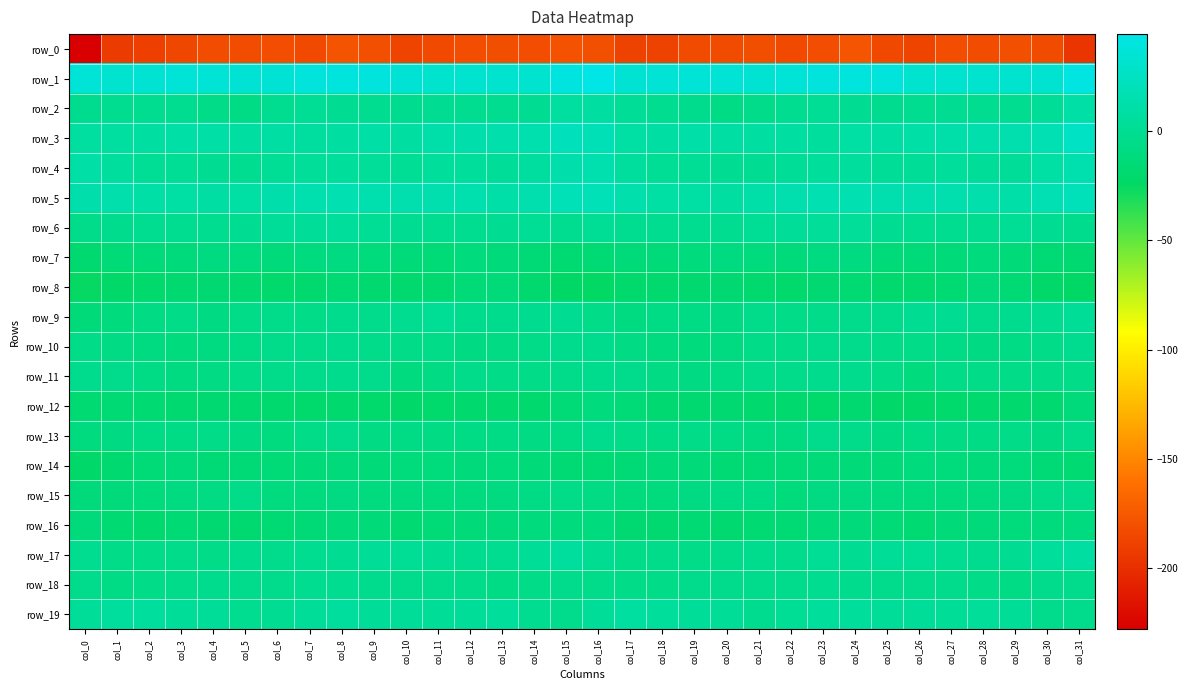

Reading left to right, what are all the values shown in this chart?

row_0: col_0=-227.9	col_1=-192.6	col_2=-189.7	col_3=-185.1	col_4=-182.5	col_5=-182.2	col_6=-182.1	col_7=-183.8	col_8=-178.1	col_9=-180.9	col_10=-187.9	col_11=-183.4	col_12=-181.7	col_13=-181.2	col_14=-182.0	col_15=-178.8	col_16=-180.1	col_17=-188.4	col_18=-188.5	col_19=-183.0	col_20=-183.0	col_21=-181.2	col_22=-183.6	col_23=-182.1	col_24=-177.2	col_25=-184.6	col_26=-187.4	col_27=-181.7	col_28=-182.2	col_29=-180.6	col_30=-182.9	col_31=-195.9
row_1: col_0=36.8	col_1=31.7	col_2=33.8	col_3=36.5	col_4=36.1	col_5=34.9	col_6=35.2	col_7=39.0	col_8=40.3	col_9=39.7	col_10=34.8	col_11=31.3	col_12=31.9	col_13=32.1	col_14=32.3	col_15=40.7	col_16=44.3	col_17=34.4	col_18=35.3	col_19=36.8	col_20=35.5	col_21=34.6	col_22=36.4	col_23=39.8	col_24=40.3	col_25=38.7	col_26=32.0	col_27=32.0	col_28=31.7	col_29=32.3	col_30=33.4	col_31=42.6
row_2: col_0=-1.8	col_1=-0.8	col_2=-0.7	col_3=-1.1	col_4=-5.7	col_5=-6.4	col_6=-1.4	col_7=0.8	col_8=0.5	col_9=-1.1	col_10=-1.8	col_11=-0.2	col_12=-0.9	col_13=-1.1	col_14=0.3	col_15=7.2	col_16=8.4	col_17=1.9	col_18=-0.7	col_19=-2.3	col_20=-7.1	col_21=-4.5	col_22=-0.5	col_23=0.9	col_24=0.0	col_25=-1.8	col_26=-1.2	col_27=-0.3	col_28=-1.3	col_29=-0.6	col_30=2.0	col_31=9.8
row_3: col_0=7.1	col_1=7.5	col_2=8.0	col_3=10.6	col_4=9.7	col_5=8.0	col_6=9.1	col_7=6.8	col_8=7.9	col_9=10.0	col_10=8.5	col_11=12.3	col_12=13.2	col_13=13.9	col_14=15.2	col_15=21.6	col_16=19.2	col_17=9.7	col_18=9.0	col_19=10.9	col_20=8.7	col_21=8.5	col_22=8.0	col_23=6.4	col_24=9.4	col_25=9.0	col_26=10.1	col_27=12.6	col_28=13.5	col_29=14.2	col_30=16.9	col_31=26.2
row_4: col_0=10.4	col_1=6.4	col_2=1.0	col_3=1.5	col_4=0.0	col_5=-0.7	col_6=1.5	col_7=4.0	col_8=5.4	col_9=4.3	col_10=1.3	col_11=4.8	col_12=4.6	col_13=2.9	col_14=7.0	col_15=13.4	col_16=15.0	col_17=5.5	col_18=0.9	col_19=0.9	col_20=-0.3	col_21=-0.1	col_22=2.2	col_23=4.6	col_24=5.8	col_25=2.7	col_26=2.1	col_27=5.3	col_28=3.7	col_29=3.8	col_30=9.6	col_31=15.0
row_5: col_0=13.2	col_1=13.8	col_2=10.0	col_3=9.3	col_4=8.7	col_5=9.4	col_6=13.3	col_7=15.2	col_8=16.0	col_9=15.0	col_10=14.0	col_11=14.4	col_12=14.6	col_13=11.5	col_14=14.3	col_15=20.0	col_16=19.9	col_17=13.7	col_18=9.2	col_19=9.4	col_20=8.3	col_21=11.2	col_22=14.0	col_23=15.6	col_24=15.9	col_25=14.3	col_26=14.0	col_27=14.5	col_28=13.9	col_29=11.2	col_30=17.4	col_31=20.9
row_6: col_0=-4.6	col_1=-2.2	col_2=-0.9	col_3=-1.0	col_4=-0.6	col_5=-0.1	col_6=3.0	col_7=3.6	col_8=5.1	col_9=1.2	col_10=-0.1	col_11=-1.1	col_12=-0.7	col_13=-0.1	col_14=0.7	col_15=-1.1	col_16=0.7	col_17=-0.9	col_18=-0.6	col_19=-0.8	col_20=-0.8	col_21=1.4	col_22=3.1	col_23=4.2	col_24=4.1	col_25=0.2	col_26=-0.5	col_27=-0.9	col_28=-0.6	col_29=0.8	col_30=-0.2	col_31=-2.7
row_7: col_0=-18.1	col_1=-14.6	col_2=-13.9	col_3=-12.5	col_4=-9.1	col_5=-10.4	col_6=-12.5	col_7=-10.1	col_8=-8.8	col_9=-11.9	col_10=-13.6	col_11=-14.7	col_12=-11.5	col_13=-12.1	col_14=-14.9	col_15=-17.3	col_16=-15.6	col_17=-13.6	col_18=-13.5	col_19=-11.2	col_20=-8.8	col_21=-11.4	col_22=-12.2	col_23=-9.3	col_24=-9.3	col_25=-13.3	col_26=-14.1	col_27=-14.0	col_28=-10.6	col_29=-13.3	col_30=-15.6	col_31=-17.7
row_8: col_0=-25.9	col_1=-22.7	col_2=-20.1	col_3=-19.0	col_4=-17.8	col_5=-18.4	col_6=-20.3	col_7=-19.2	col_8=-16.3	col_9=-18.2	col_10=-19.5	col_11=-18.3	col_12=-14.6	col_13=-13.3	col_14=-20.0	col_15=-23.6	col_16=-24.4	col_17=-20.8	col_18=-19.5	col_19=-18.5	col_20=-17.4	col_21=-19.2	col_22=-20.7	col_23=-17.9	col_24=-16.4	col_25=-19.2	col_26=-19.2	col_27=-17.3	col_28=-13.0	col_29=-15.4	col_30=-22.0	col_31=-24.3
row_9: col_0=-13.9	col_1=-10.6	col_2=-7.6	col_3=-6.1	col_4=-8.0	col_5=-6.0	col_6=-4.2	col_7=-5.8	col_8=-2.7	col_9=-3.6	col_10=-1.4	col_11=1.4	col_12=-2.6	col_13=-2.4	col_14=-1.5	col_15=-0.2	col_16=-5.9	col_17=-8.6	col_18=-6.7	col_19=-6.8	col_20=-7.9	col_21=-4.5	col_22=-5.8	col_23=-4.2	col_24=-3.1	col_25=-3.1	col_26=0.1	col_27=0.4	col_28=-3.5	col_29=-1.5	col_30=-1.0	col_31=1.8
row_10: col_0=-5.9	col_1=-7.7	col_2=-9.3	col_3=-10.5	col_4=-9.4	col_5=-6.6	col_6=-4.6	col_7=-4.3	col_8=-3.0	col_9=-4.4	col_10=-5.5	col_11=-6.2	col_12=-8.2	col_13=-7.4	col_14=-6.0	col_15=-2.8	col_16=-2.6	col_17=-7.4	col_18=-9.7	col_19=-10.7	col_20=-8.5	col_21=-5.3	col_22=-5.2	col_23=-3.3	col_24=-3.2	col_25=-5.4	col_26=-5.7	col_27=-7.2	col_28=-7.9	col_29=-6.9	col_30=-5.2	col_31=-1.6
row_11: col_0=-3.0	col_1=-4.0	col_2=-6.5	col_3=-8.6	col_4=-7.4	col_5=-5.3	col_6=-5.0	col_7=-3.2	col_8=-3.0	col_9=-4.0	col_10=-9.6	col_11=-7.7	col_12=-5.0	col_13=-5.9	col_14=-5.3	col_15=-5.1	col_16=-3.0	col_17=-3.7	col_18=-7.6	col_19=-8.3	col_20=-7.0	col_21=-4.8	col_22=-4.7	col_23=-2.7	col_24=-3.0	col_25=-5.7	col_26=-10.6	col_27=-5.9	col_28=-5.4	col_29=-5.4	col_30=-5.7	col_31=-5.4
row_12: col_0=-17.3	col_1=-16.1	col_2=-16.6	col_3=-18.2	col_4=-17.9	col_5=-18.4	col_6=-20.0	col_7=-20.2	col_8=-19.2	col_9=-20.3	col_10=-22.2	col_11=-20.9	col_12=-19.7	col_13=-19.9	col_14=-19.3	col_15=-14.2	col_16=-10.9	col_17=-14.7	col_18=-17.4	col_19=-18.1	col_20=-17.8	col_21=-19.1	col_22=-19.9	col_23=-20.5	col_24=-18.7	col_25=-21.8	col_26=-21.7	col_27=-20.4	col_28=-19.9	col_29=-19.5	col_30=-18.5	col_31=-12.3
row_13: col_0=-9.6	col_1=-7.9	col_2=-6.5	col_3=-6.6	col_4=-5.8	col_5=-7.9	col_6=-9.9	col_7=-5.6	col_8=-3.3	col_9=-7.7	col_10=-6.7	col_11=-7.5	col_12=-7.1	col_13=-6.4	col_14=-7.4	col_15=-6.3	col_16=-2.4	col_17=-5.5	col_18=-6.9	col_19=-5.8	col_20=-6.4	col_21=-8.9	col_22=-9.4	col_23=-3.4	col_24=-5.0	col_25=-8.1	col_26=-6.5	col_27=-7.4	col_28=-7.1	col_29=-6.2	col_30=-8.2	col_31=-5.1
row_14: col_0=-21.6	col_1=-18.3	col_2=-14.6	col_3=-13.0	col_4=-15.2	col_5=-15.3	col_6=-14.4	col_7=-14.0	col_8=-12.8	col_9=-14.1	col_10=-11.7	col_11=-11.7	col_12=-13.0	col_13=-11.9	col_14=-13.8	col_15=-16.1	col_16=-15.6	col_17=-15.2	col_18=-13.6	col_19=-13.7	col_20=-15.5	col_21=-15.0	col_22=-14.6	col_23=-13.2	col_24=-13.2	col_25=-13.6	col_26=-11.4	col_27=-12.0	col_28=-13.0	col_29=-11.9	col_30=-15.2	col_31=-16.5
row_15: col_0=-12.1	col_1=-12.2	col_2=-11.6	col_3=-8.4	col_4=-7.6	col_5=-5.5	col_6=-10.3	col_7=-10.0	col_8=-8.3	col_9=-9.5	col_10=-10.0	col_11=-10.9	col_12=-10.2	col_13=-8.6	col_14=-7.0	col_15=-5.6	col_16=-7.6	col_17=-10.7	col_18=-10.6	col_19=-8.0	col_20=-6.8	col_21=-6.8	col_22=-12.0	col_23=-8.3	col_24=-8.7	col_25=-9.6	col_26=-10.5	col_27=-10.9	col_28=-9.7	col_29=-8.3	col_30=-5.6	col_31=-4.1
row_16: col_0=-12.4	col_1=-17.2	col_2=-19.9	col_3=-15.4	col_4=-17.7	col_5=-18.2	col_6=-15.5	col_7=-15.0	col_8=-13.4	col_9=-13.5	col_10=-16.6	col_11=-14.5	col_12=-13.2	col_13=-12.3	col_14=-11.5	col_15=-10.6	col_16=-10.9	col_17=-17.7	col_18=-18.4	col_19=-15.3	col_20=-18.9	col_21=-16.9	col_22=-15.9	col_23=-14.2	col_24=-13.1	col_25=-14.6	col_26=-16.6	col_27=-13.6	col_28=-13.0	col_29=-11.9	col_30=-11.0	col_31=-10.3
row_17: col_0=-0.6	col_1=-5.7	col_2=-6.0	col_3=-4.8	col_4=-6.1	col_5=-2.4	col_6=-3.5	col_7=-0.5	col_8=0.6	col_9=2.0	col_10=1.0	col_11=0.2	col_12=-1.8	col_13=-0.7	col_14=2.8	col_15=5.5	col_16=0.3	col_17=-6.1	col_18=-4.6	col_19=-6.1	col_20=-4.5	col_21=-2.5	col_22=-3.6	col_23=0.9	col_24=0.6	col_25=2.0	col_26=0.7	col_27=-0.6	col_28=-1.8	col_29=0.3	col_30=4.6	col_31=8.6
row_18: col_0=-3.6	col_1=-6.3	col_2=-6.0	col_3=-4.6	col_4=-3.0	col_5=-3.7	col_6=-4.1	col_7=-1.4	col_8=-1.4	col_9=-2.8	col_10=-3.5	col_11=-3.5	col_12=-4.6	col_13=-6.7	col_14=-5.6	col_15=-3.5	col_16=-4.8	col_17=-5.9	col_18=-5.7	col_19=-3.8	col_20=-3.1	col_21=-4.0	col_22=-3.5	col_23=-0.6	col_24=-2.1	col_25=-3.4	col_26=-3.3	col_27=-3.9	col_28=-5.4	col_29=-7.2	col_30=-4.0	col_31=-3.1
row_19: col_0=3.0	col_1=5.9	col_2=6.1	col_3=3.2	col_4=3.3	col_5=-0.5	col_6=-0.3	col_7=3.6	col_8=5.7	col_9=3.0	col_10=3.4	col_11=2.1	col_12=3.2	col_13=4.5	col_14=-1.2	col_15=-3.3	col_16=2.9	col_17=7.4	col_18=4.7	col_19=3.3	col_20=2.3	col_21=-1.5	col_22=1.2	col_23=5.2	col_24=4.8	col_25=2.9	col_26=3.0	col_27=2.1	col_28=4.0	col_29=2.7	col_30=-3.2	col_31=-3.2